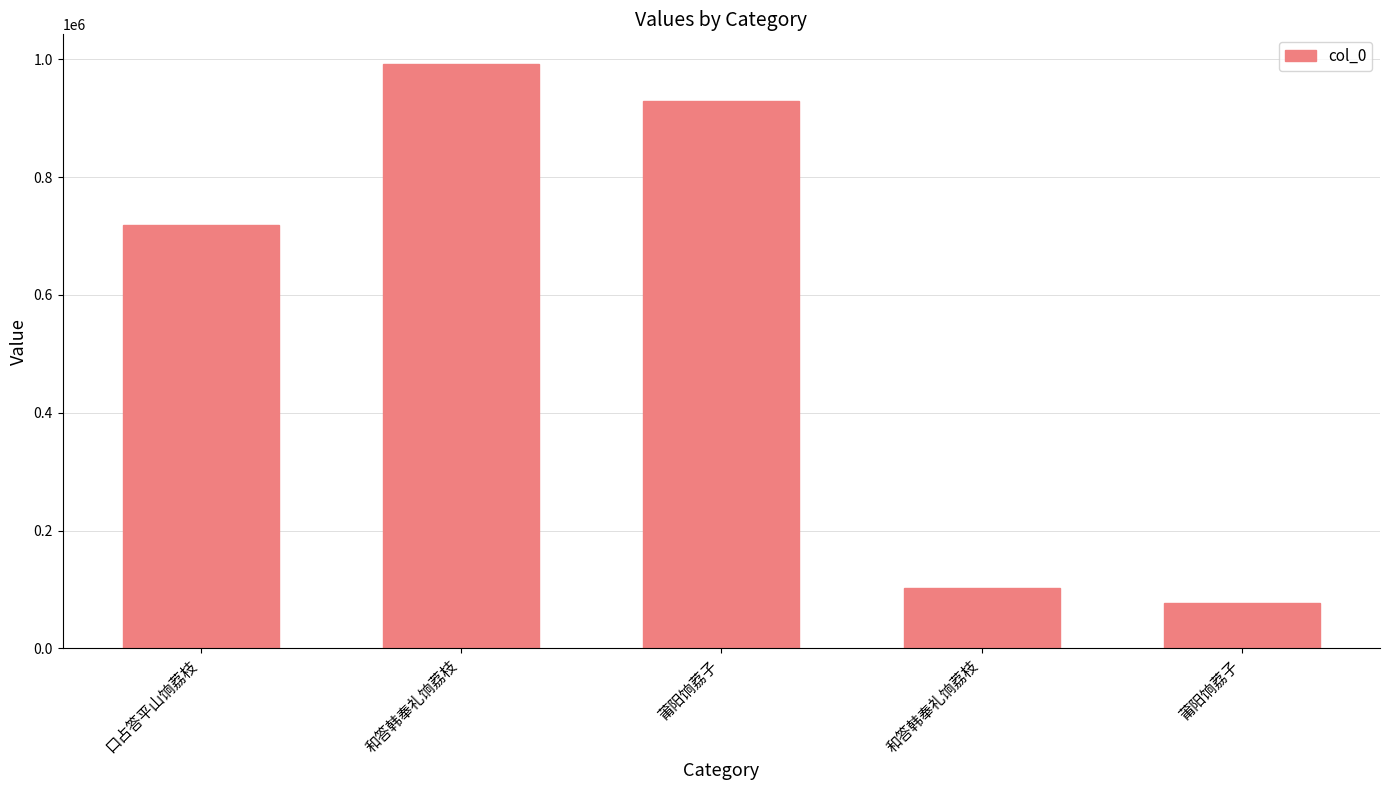

How many values are below 719191?

2